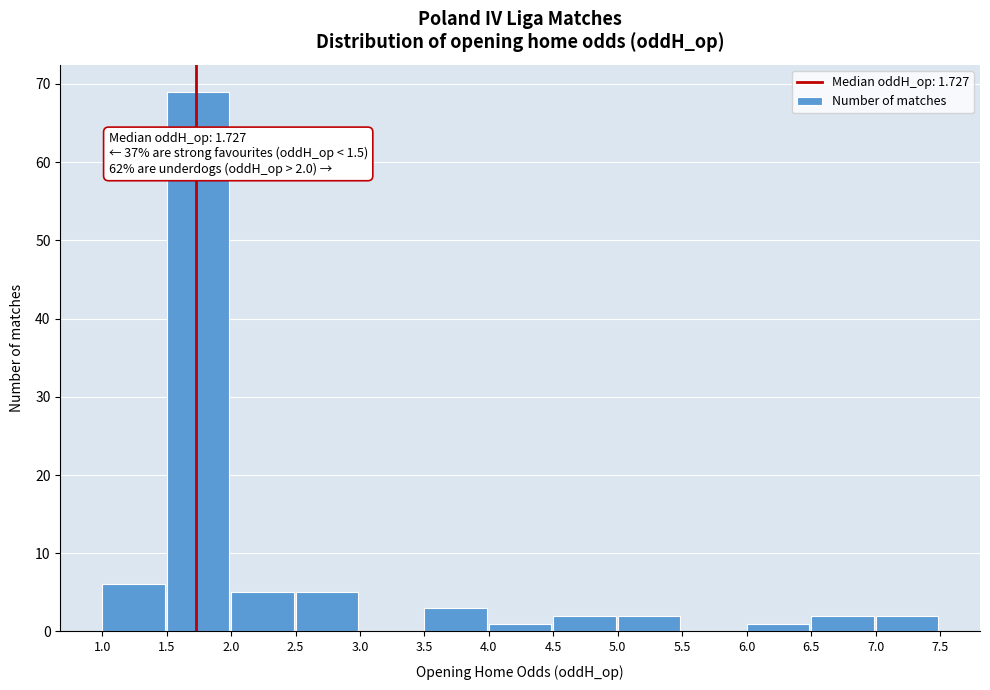

Over which range of the x-axis is the bar tallest?

1.5 to 2.0